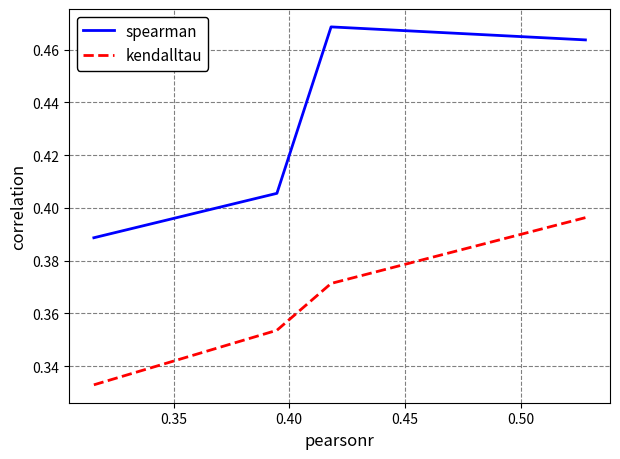

What is the minimum value for spearman?

0.4